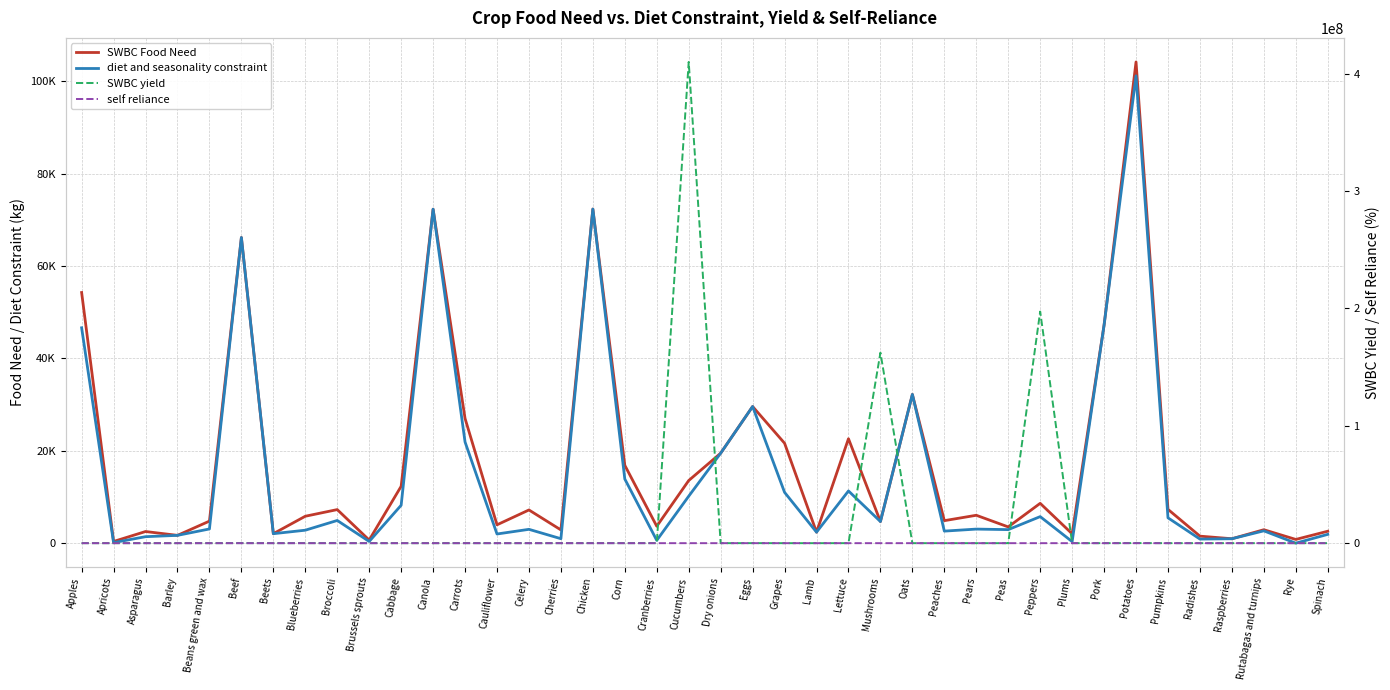

What is the label of the 19th point from the right?

Eggs